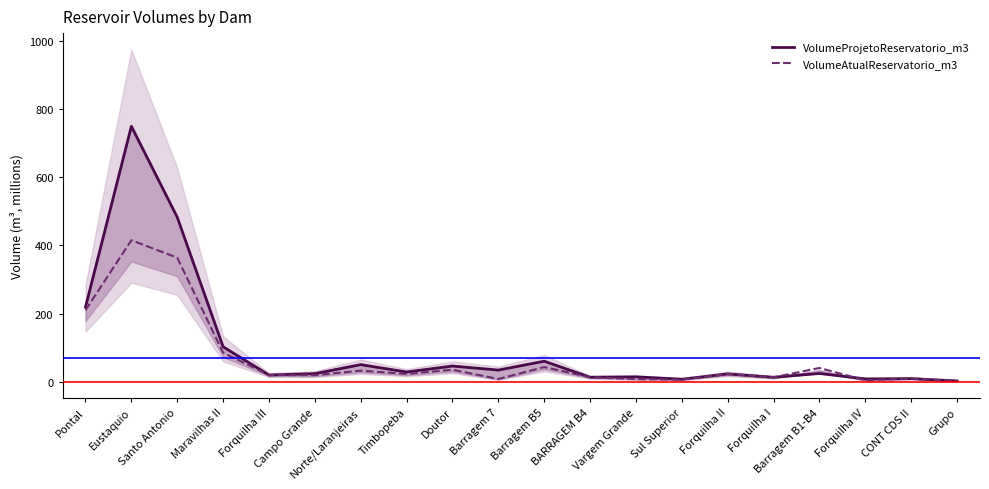

What is the spread (max minus min) of values at Timbopeba?

5.7